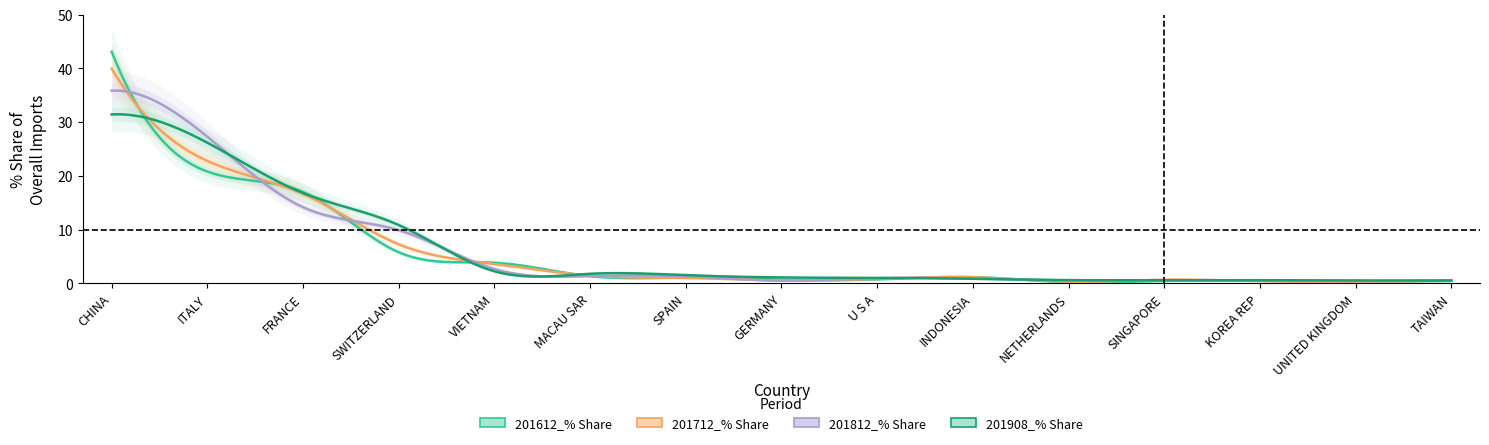

List the series in order of their peak value, highest first.

201612_% Share, 201712_% Share, 201812_% Share, 201908_% Share